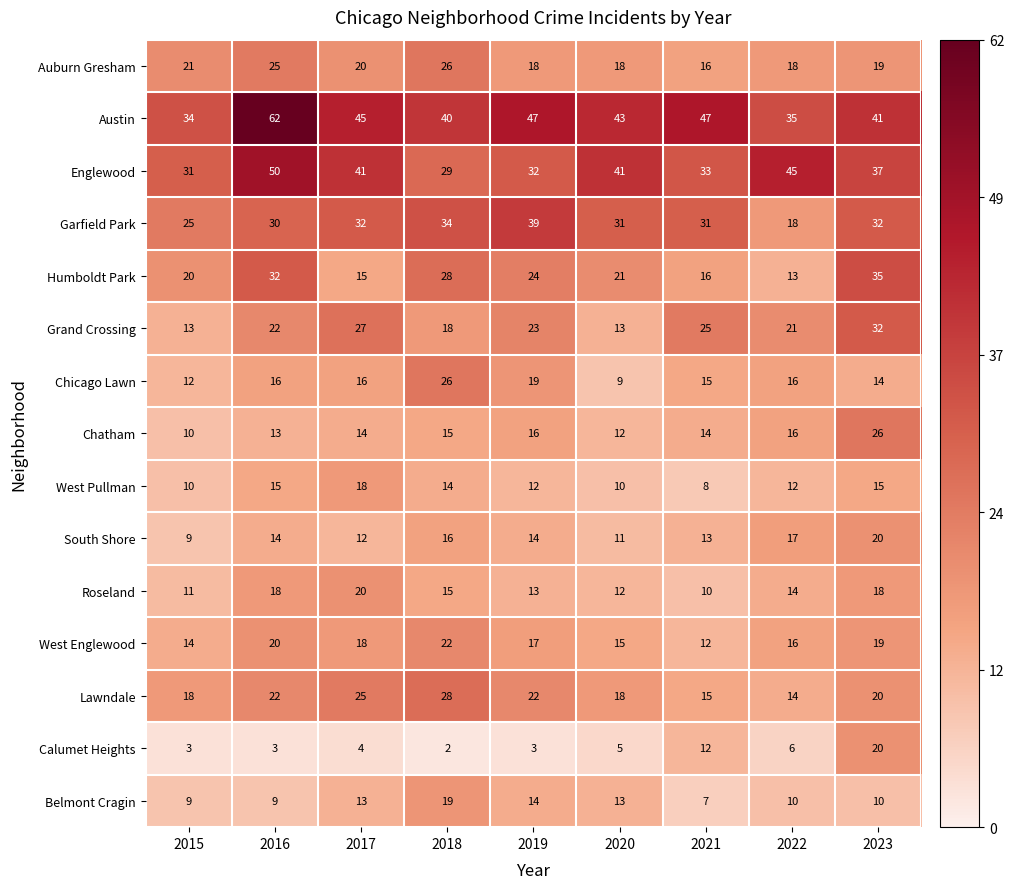

What is the average value of the Roseland series?

15